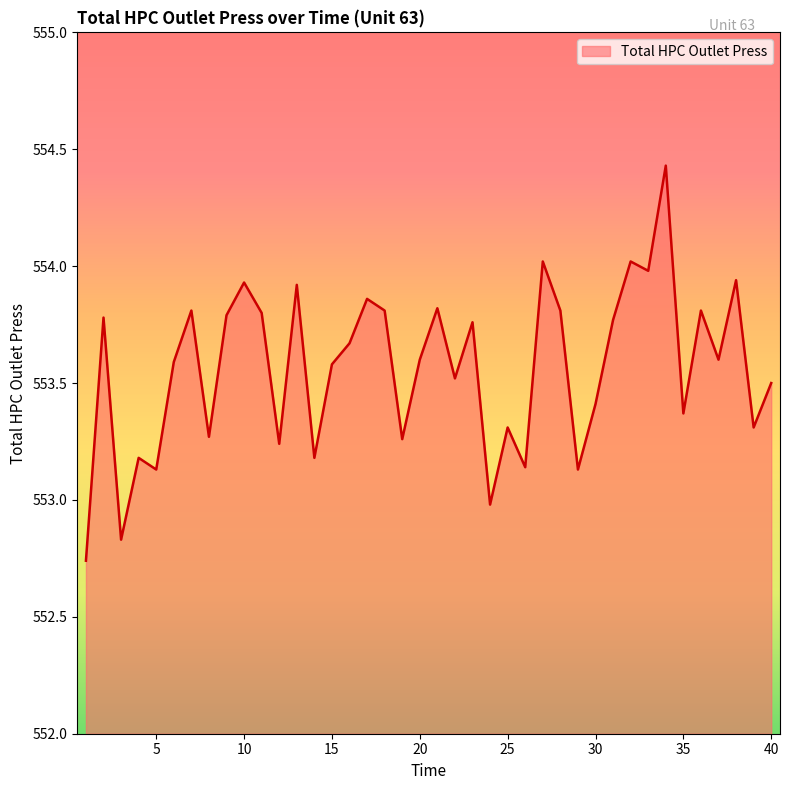

Count the number of values greater than 553.

37